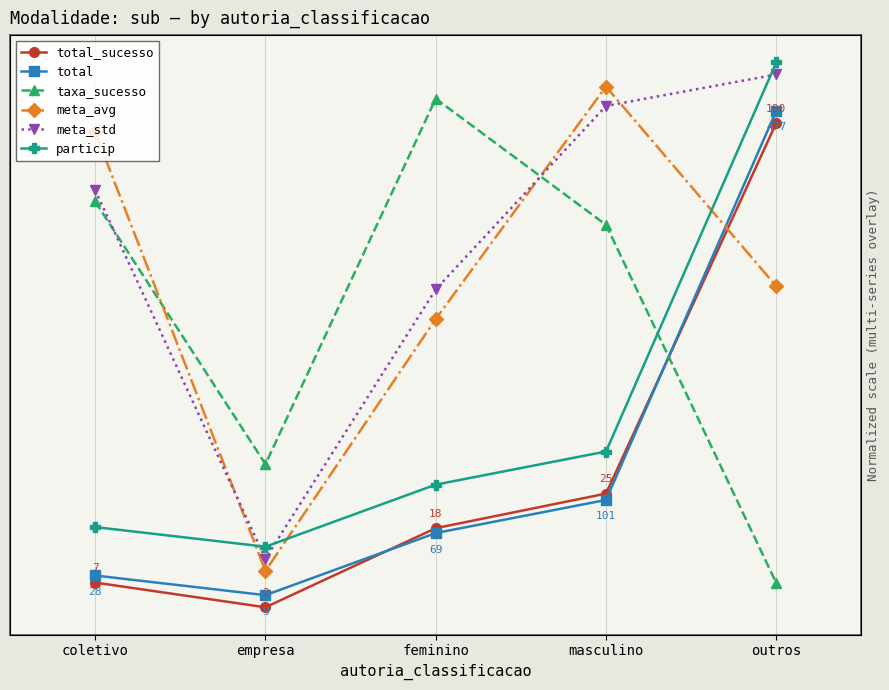

At which category is the sum across all series the highest?

outros